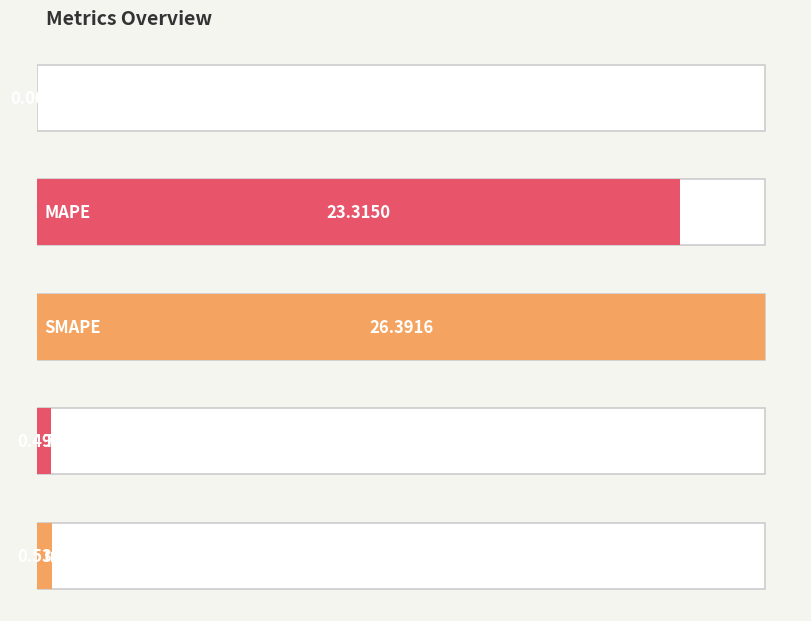

What is the label of the 3rd bar from the left?

SMAPE